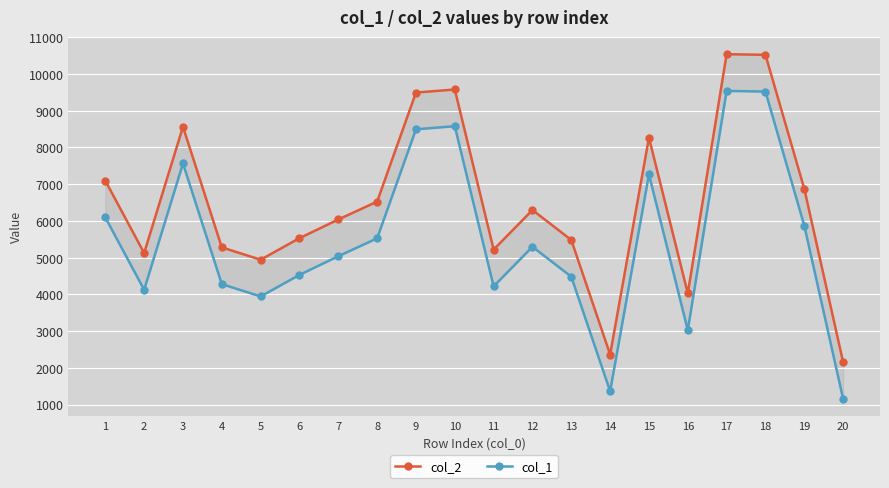

True or false: col_2 and col_1 intersect in this chart.

False